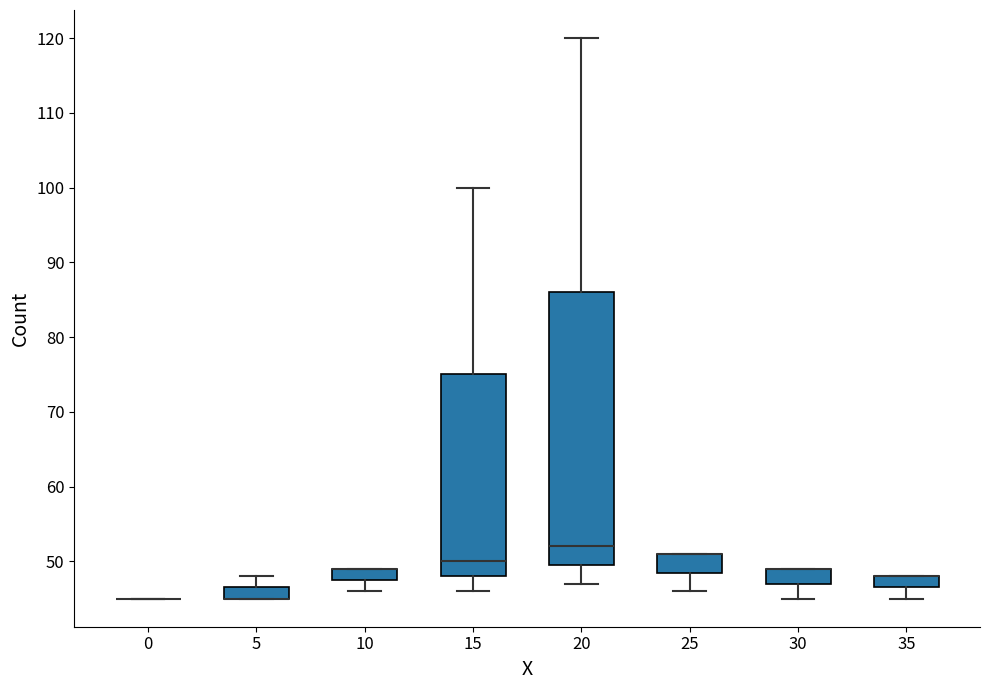

Where does the median line of the box at x = 20 sit on the y-axis? The values are not printed on the chart, so give them approximately, as read against the axis.

52